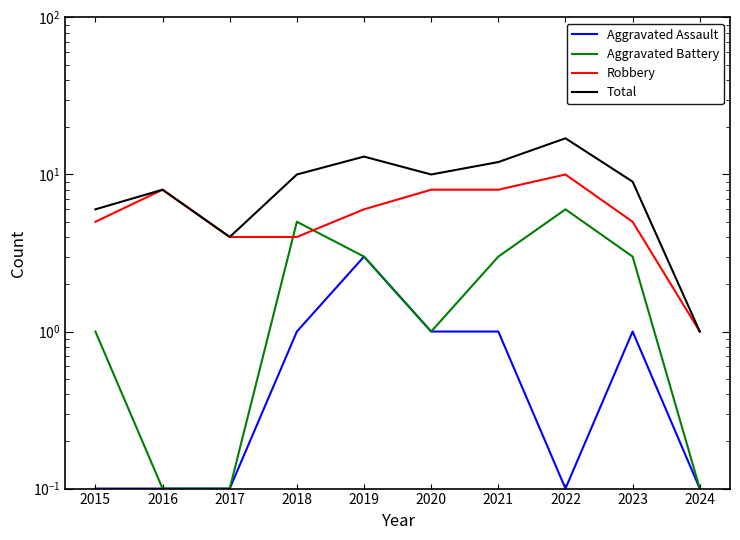

True or false: Total and Robbery intersect in this chart.

False